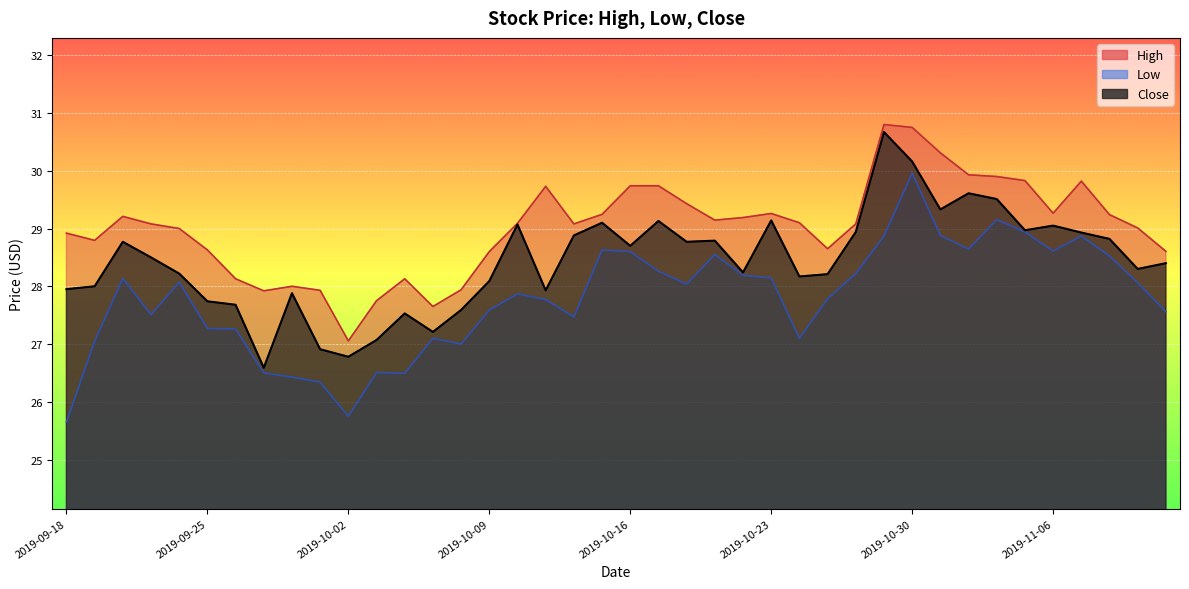

True or false: Low and High intersect in this chart.

False